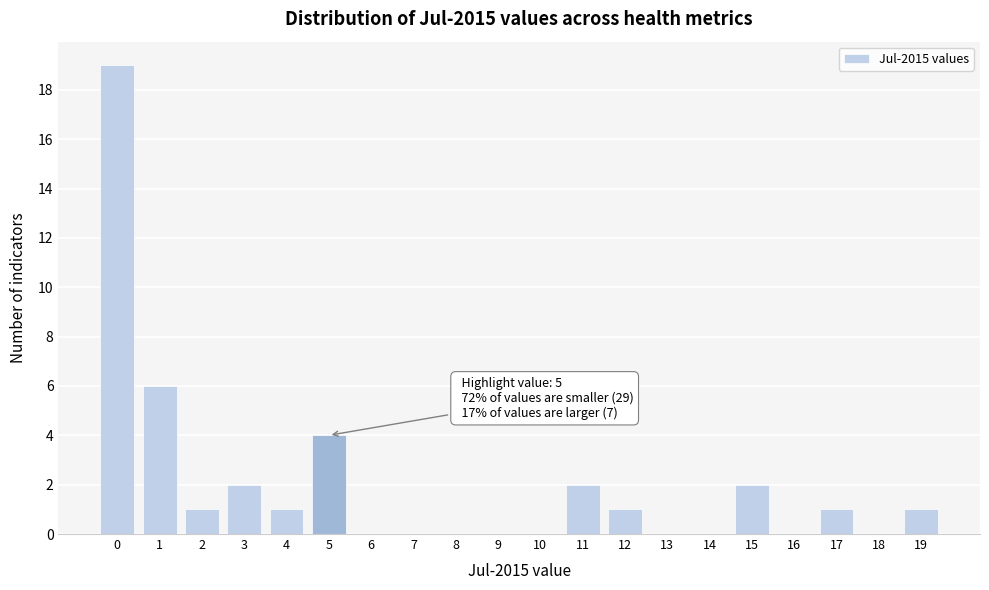

Over which range of the x-axis is the bar tallest?

-0.5 to 0.5